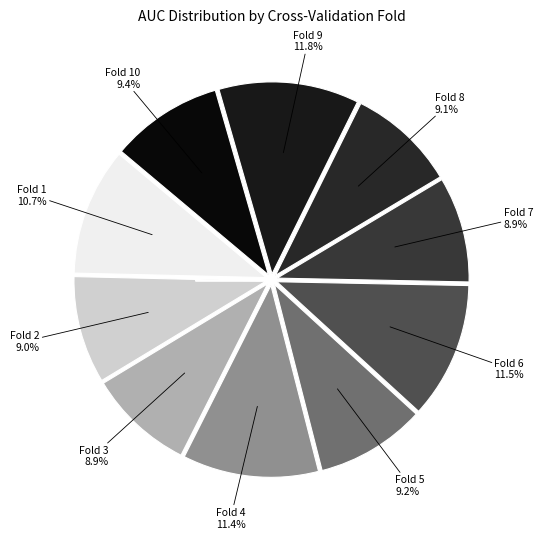

What is the largest slice in the pie chart?

Fold 9